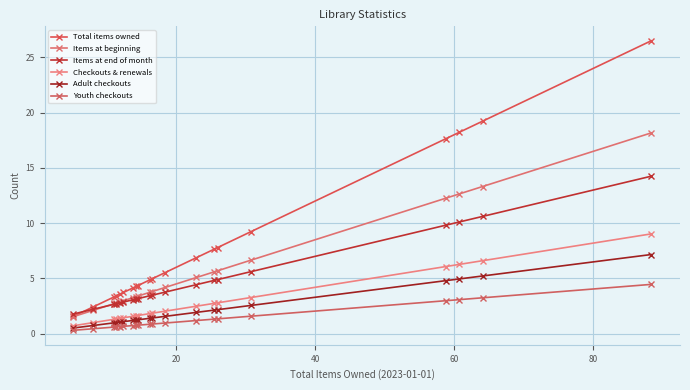

True or false: Checkouts & renewals has more than 2 interior local peaks.

False